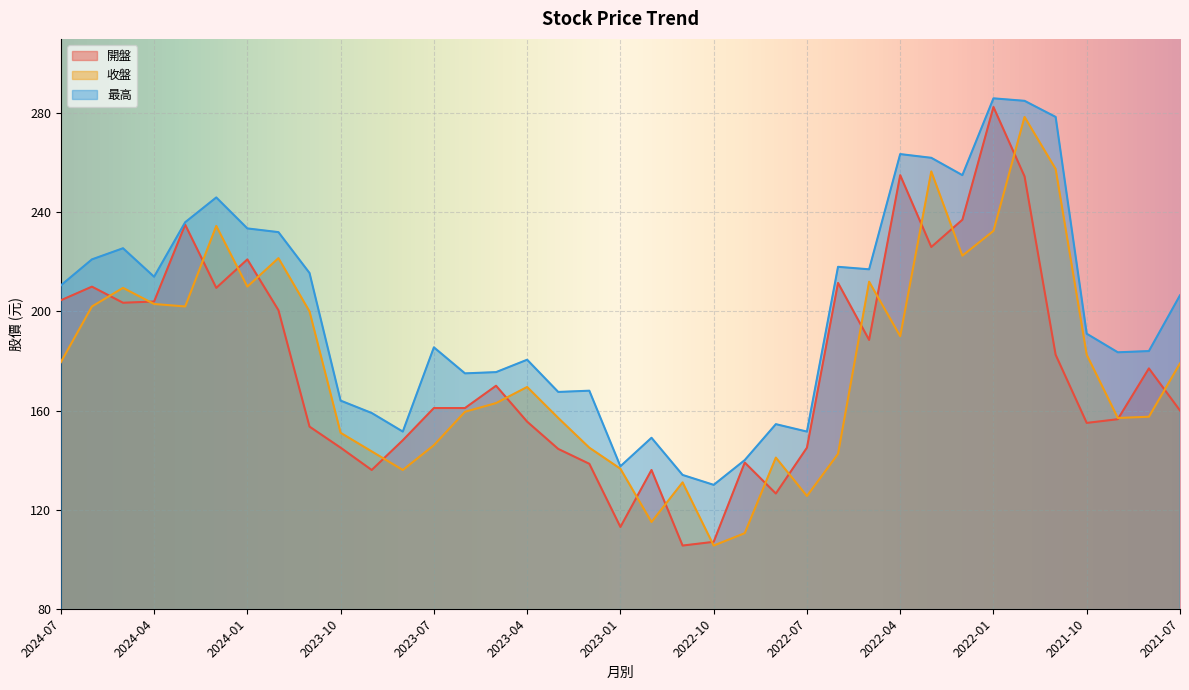

True or false: 最高 has more than 2 points higher than both neighbors.

True